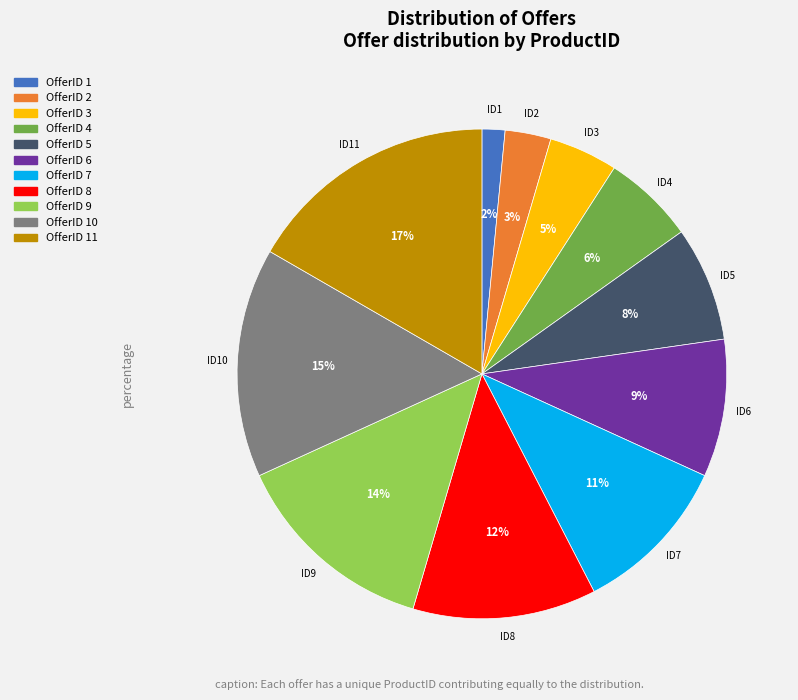

To the nearest percent, what is the average slice percentage?

9%